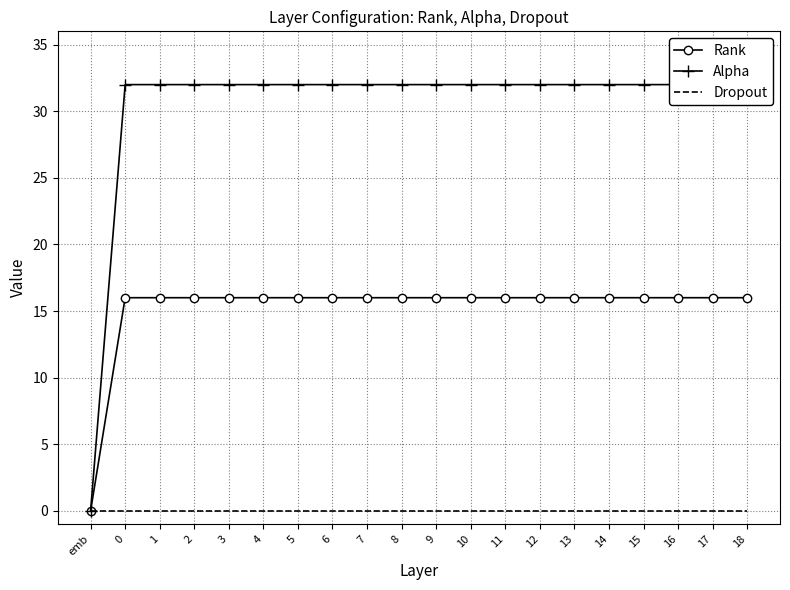

How many categories are shown in the chart?

20